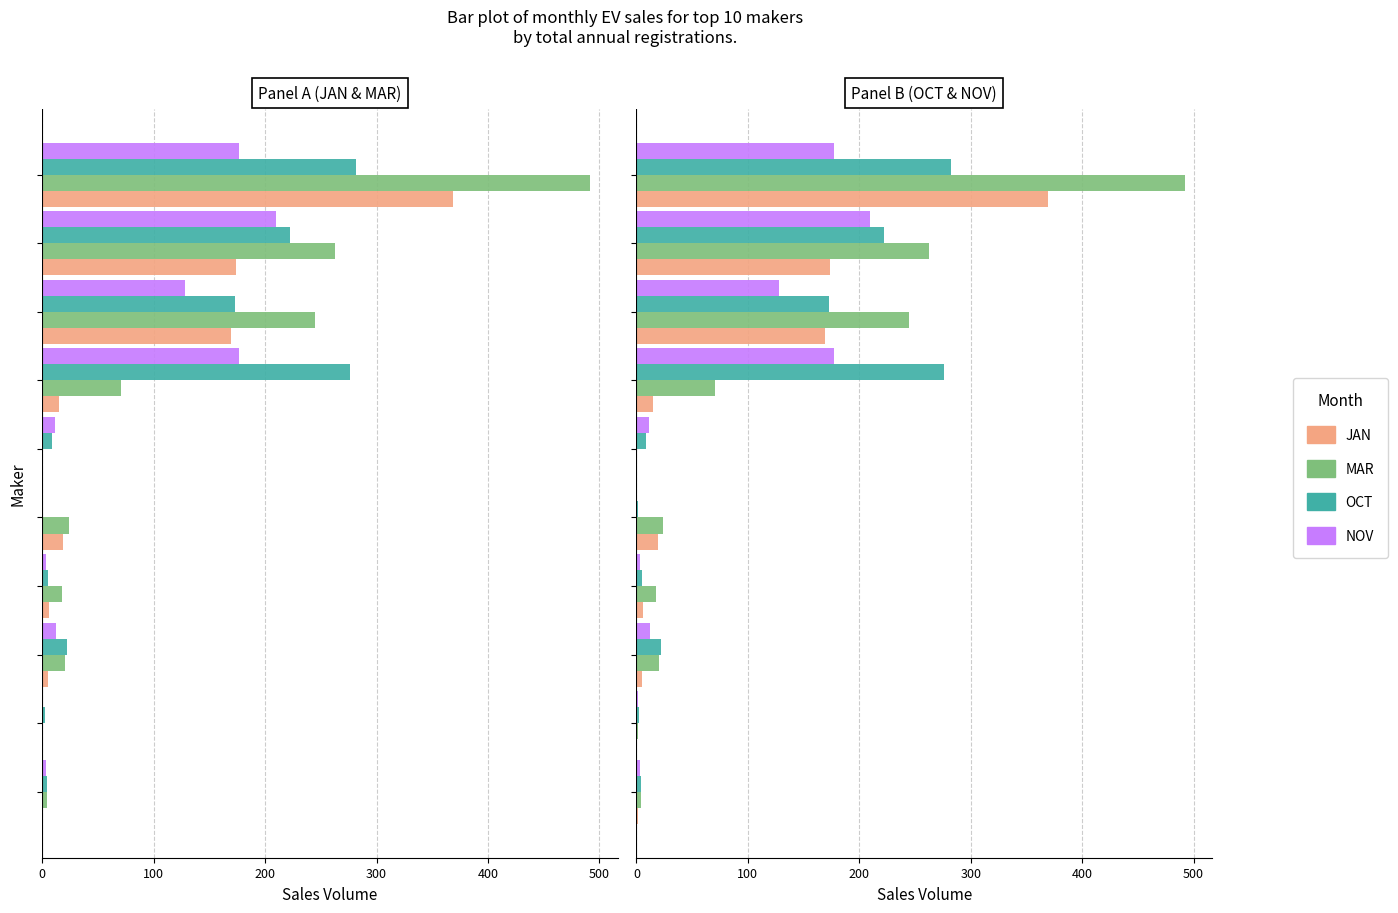

What is the maximum value shown in the chart?

492